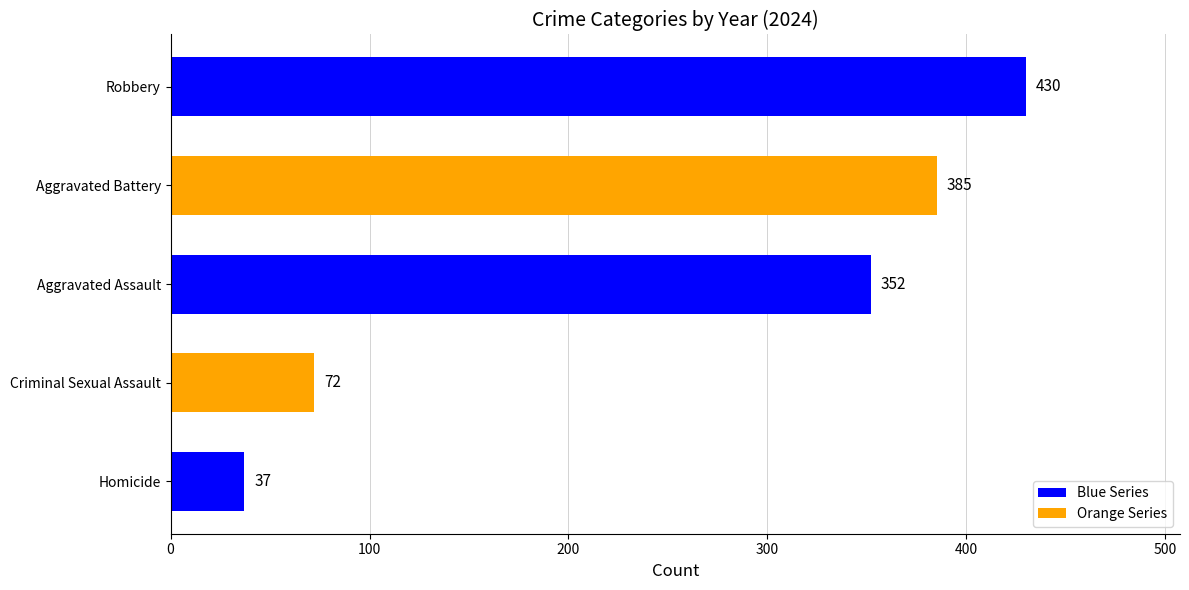

Read the value at Aggravated Battery, to the nearest 5.

385